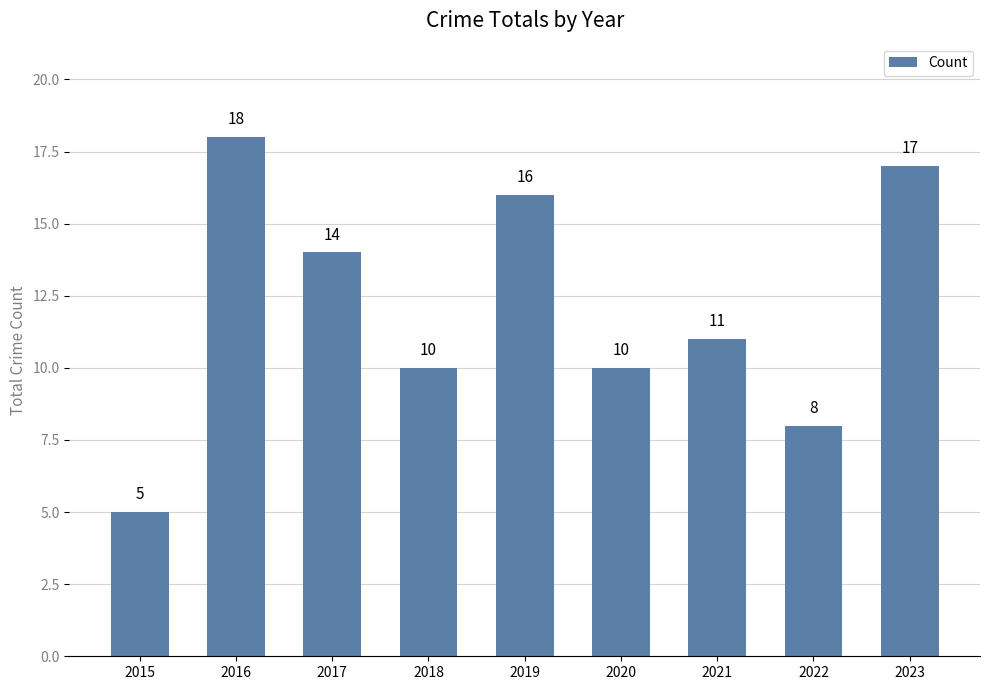

Approximately how many times larger is the value at 2016 compared to 2019?

1.1